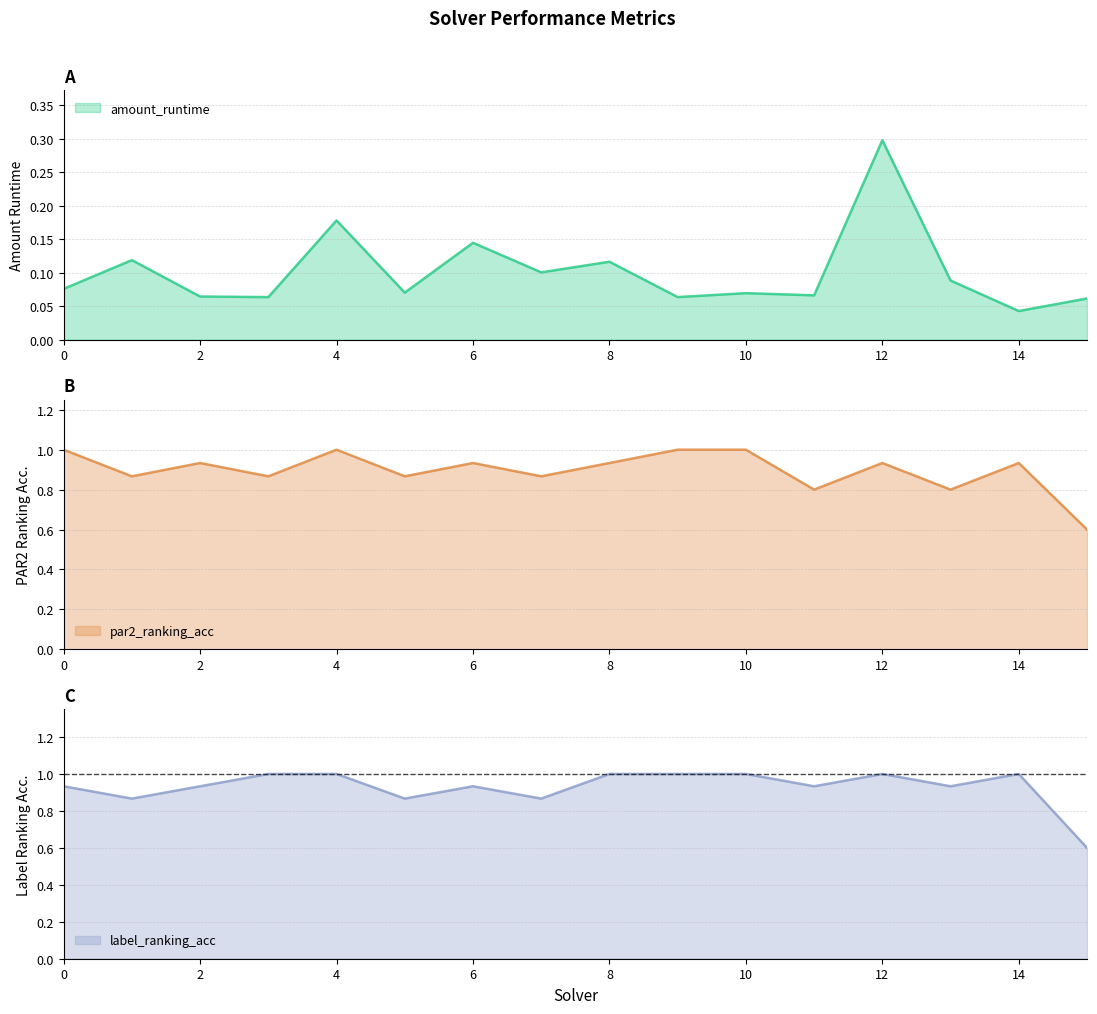

What is the sum of the label_ranking_acc values at 3 and 13?

1.9